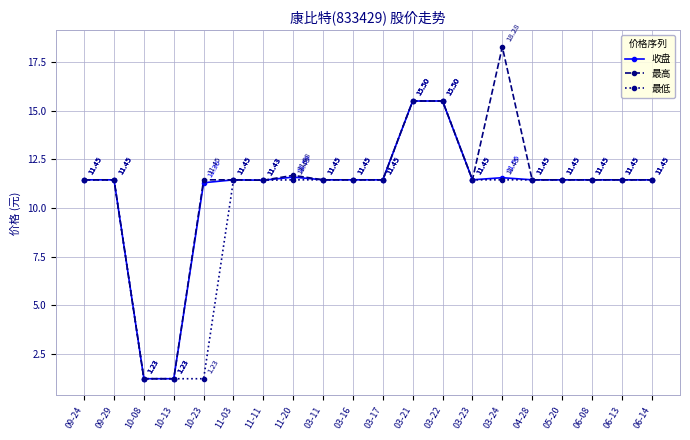

Which series has the widest spread of values?

最高